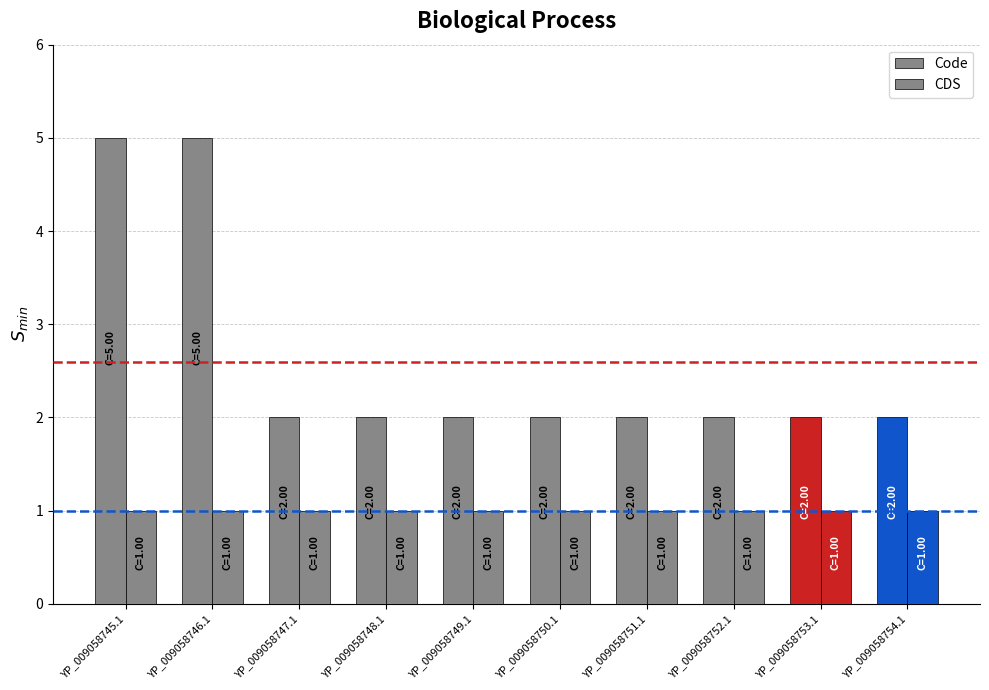

Where is Code nearest to the value 3?

YP_009058747.1